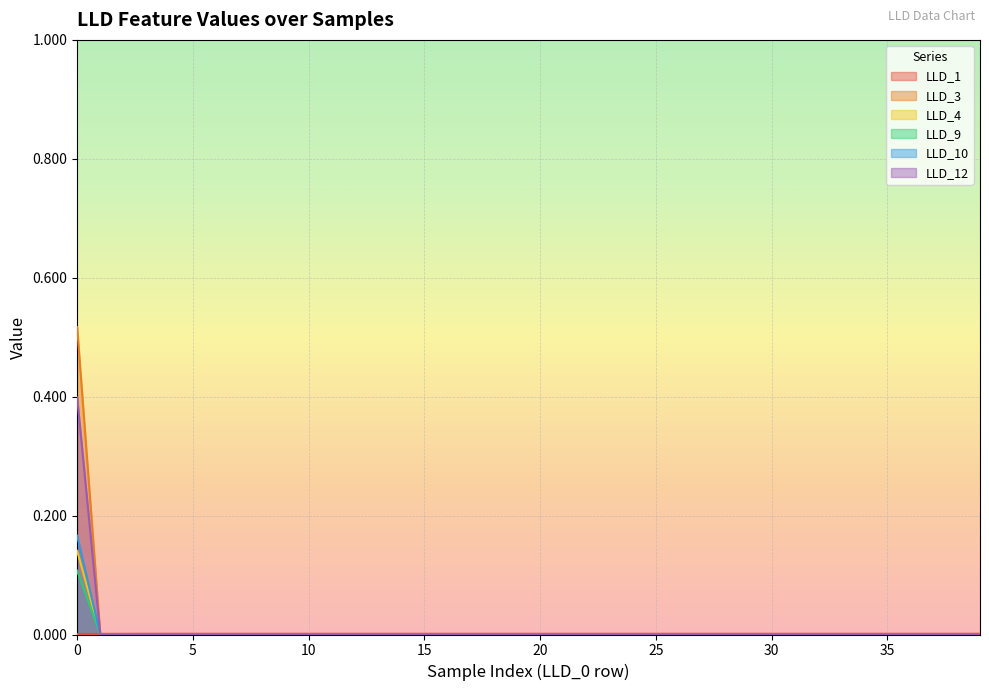

Is it true that LLD_3 equals 0.4 at 35?

False